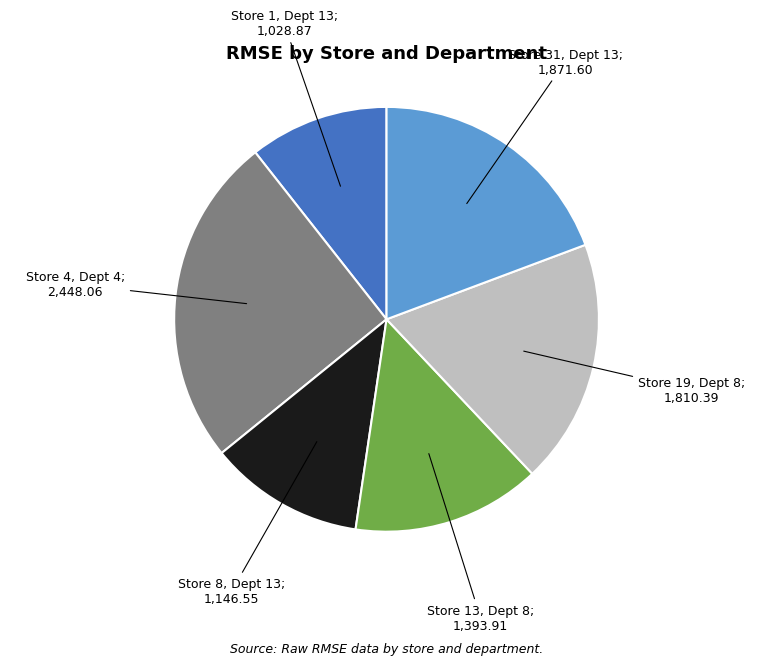

How many segments does this pie chart have?

6